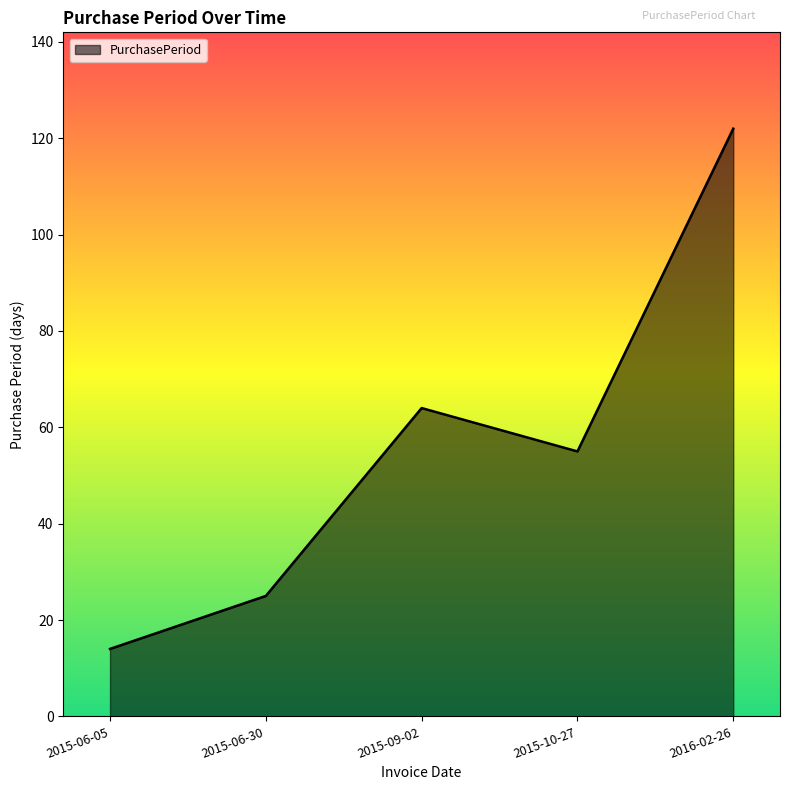

Reading right to left, list all the values displayed in this chart.

122	55	64	25	14